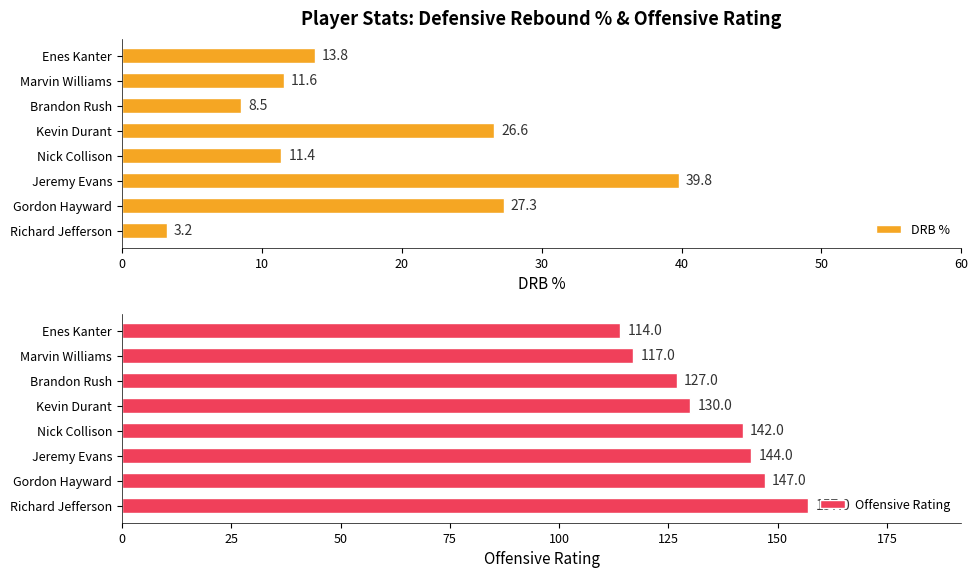

Reading left to right, extract all data points from this chart.

DRB %: 3.2	27.3	39.8	11.4	26.6	8.5	11.6	13.8
Offensive Rating: 157.0	147.0	144.0	142.0	130.0	127.0	117.0	114.0